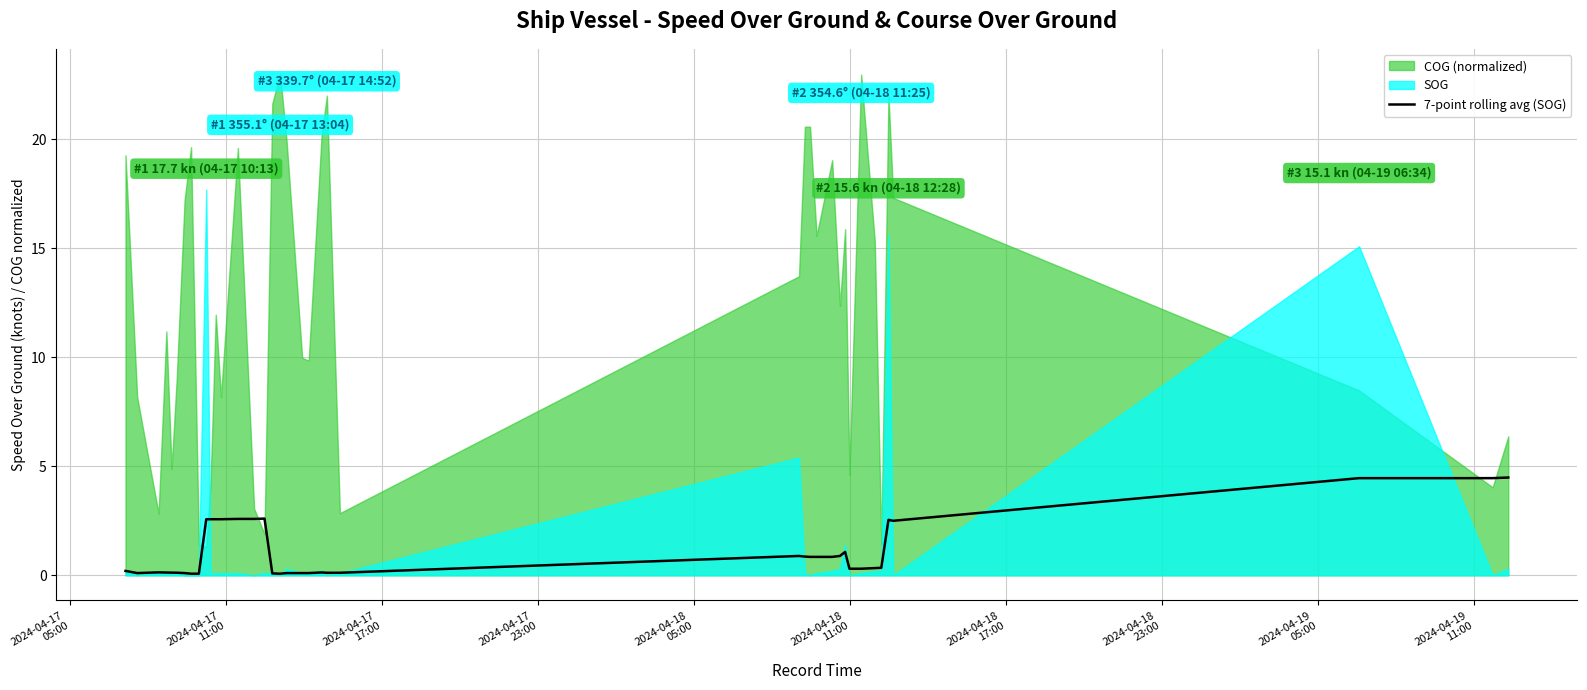

What is the smallest value displayed?

0.1